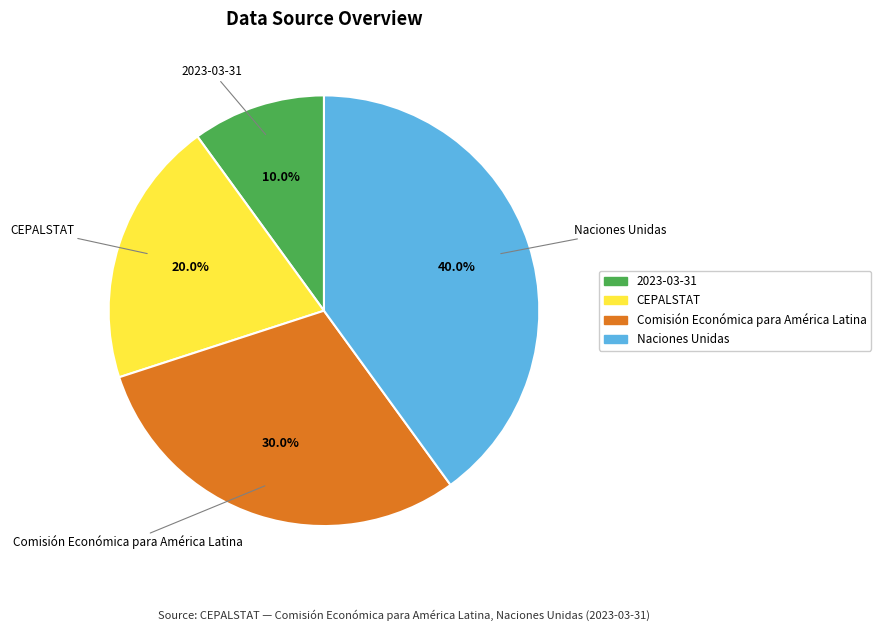

Between Naciones Unidas and CEPALSTAT, which is larger?

Naciones Unidas